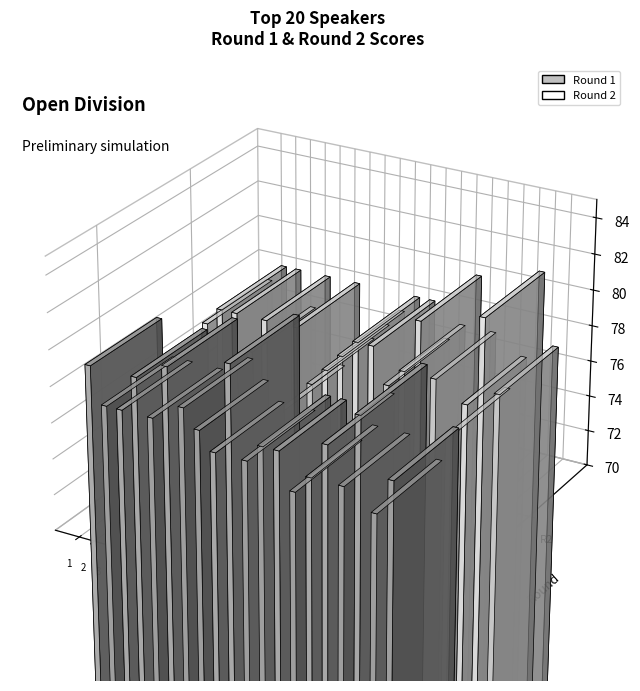

What is the sum of all 1st values?

1548